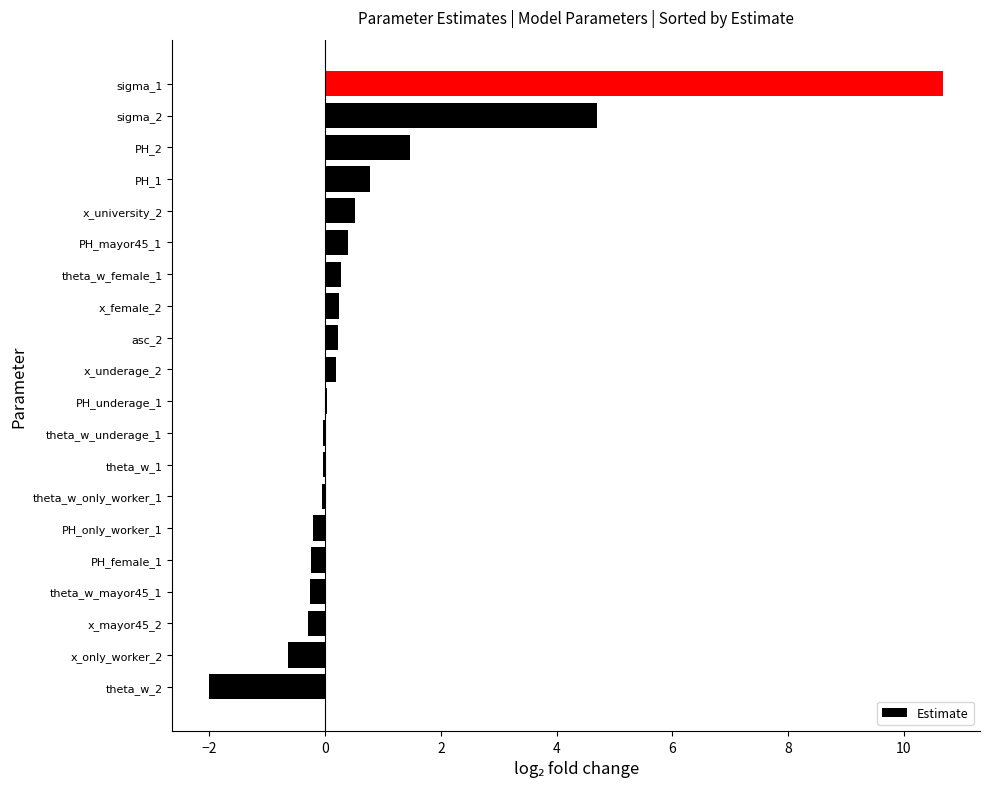

At which label is the value closest to 4?

sigma_2